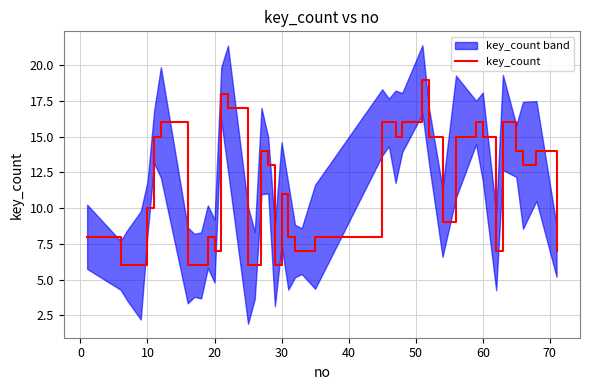

What is the highest value of the key_count series?

19